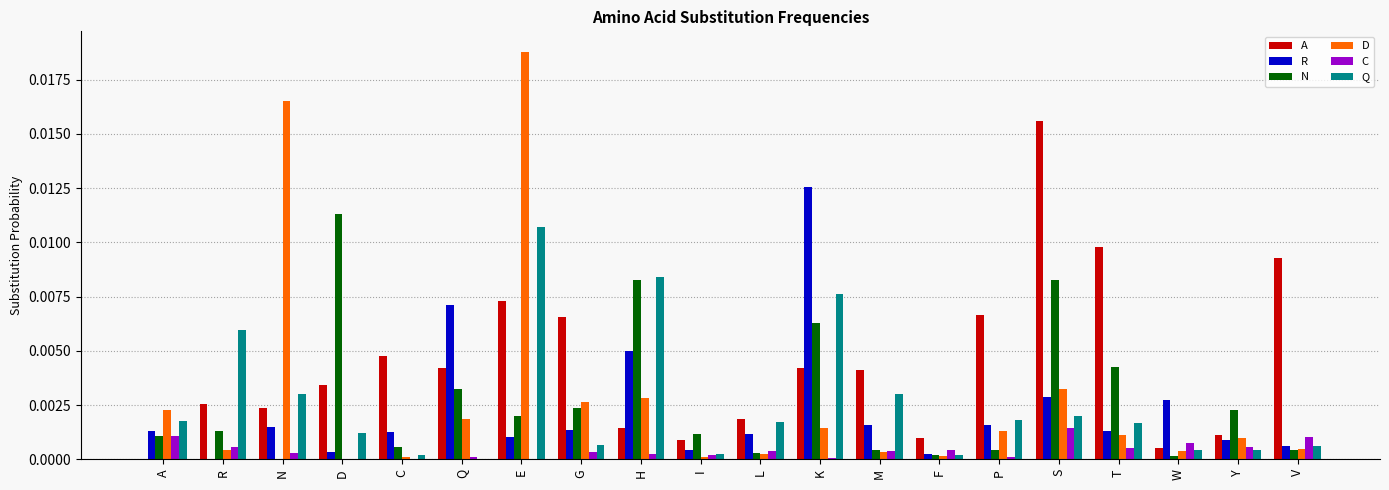

Which series has the largest total across all categories?

A